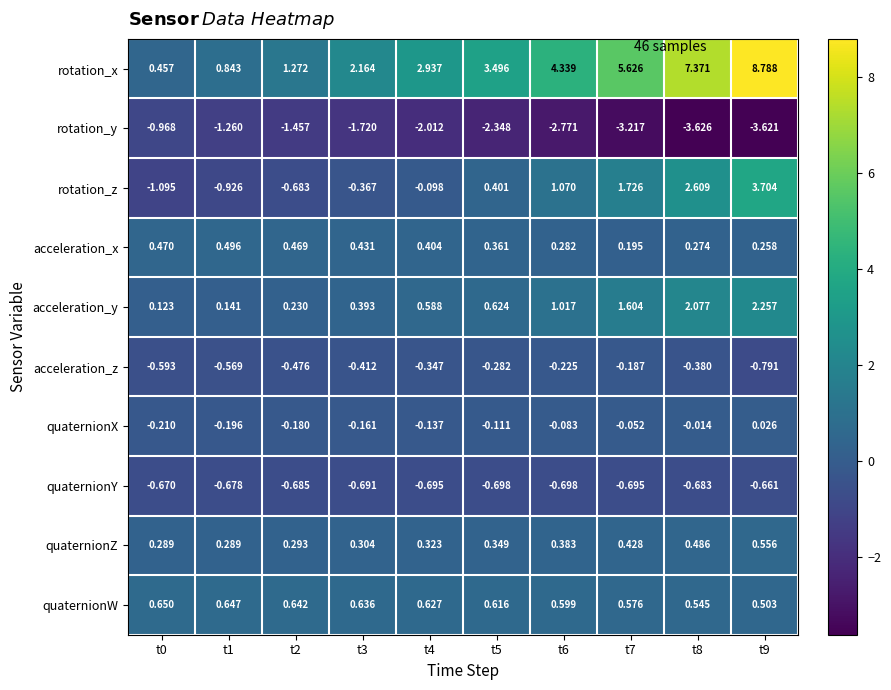

Count the number of data series in this chart.

10